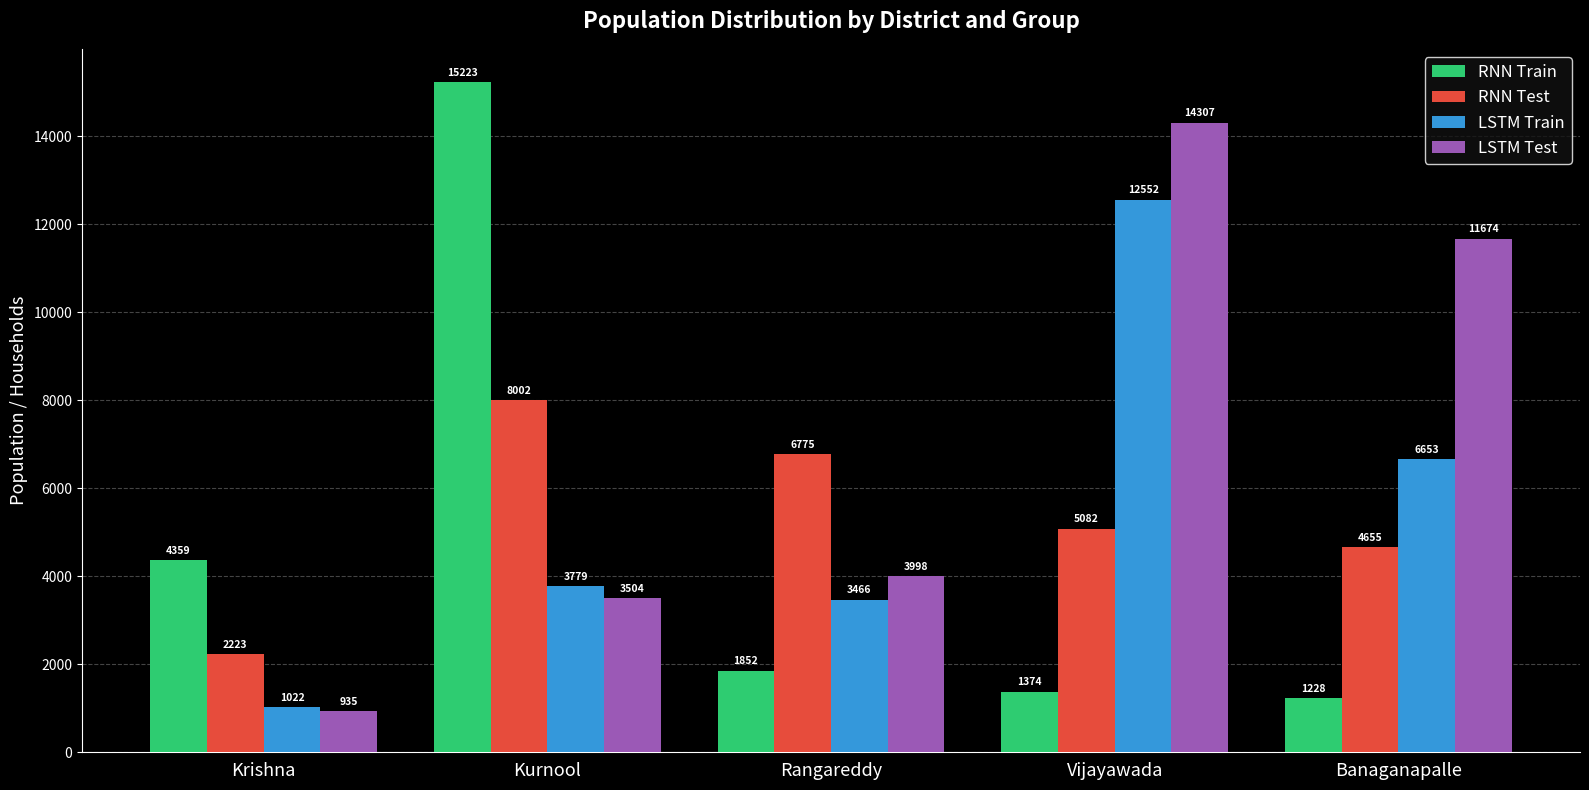

Which series has the largest total across all categories?

LSTM Test